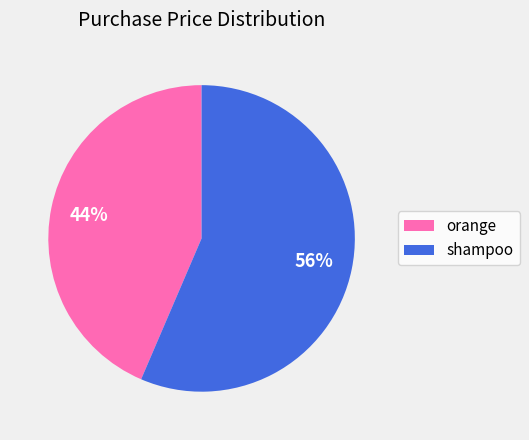

Is there a majority slice in this chart?

Yes